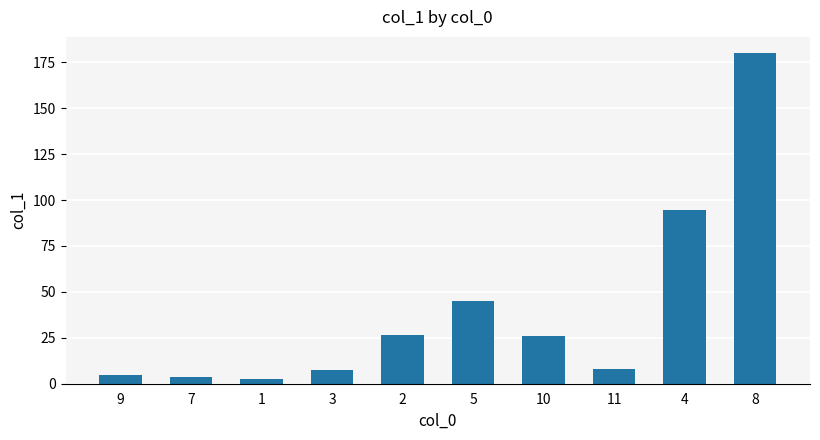

Is it true that the value at 5 is 45.0?

True